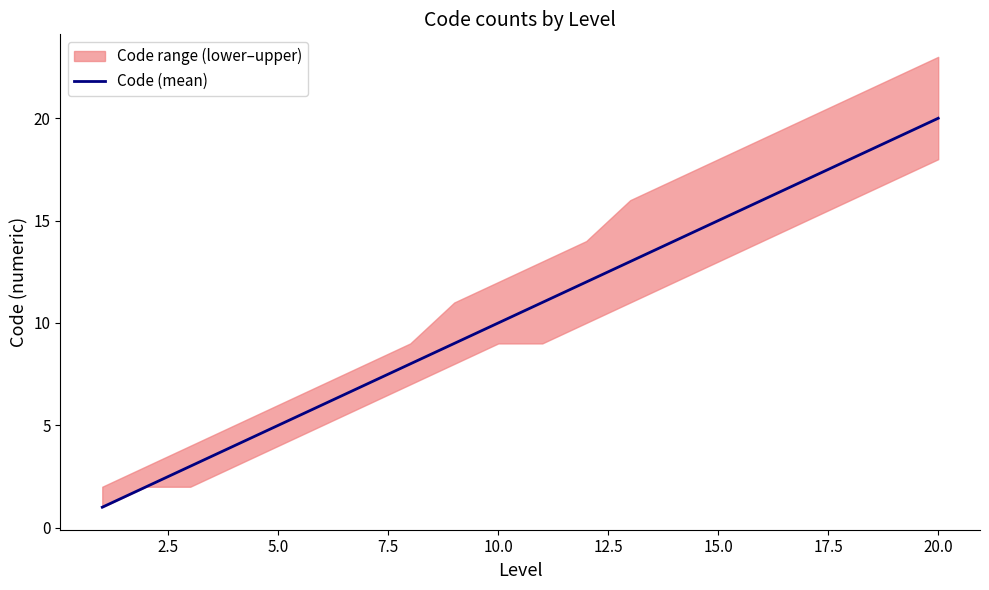

Does the chart have visible grid lines?

No